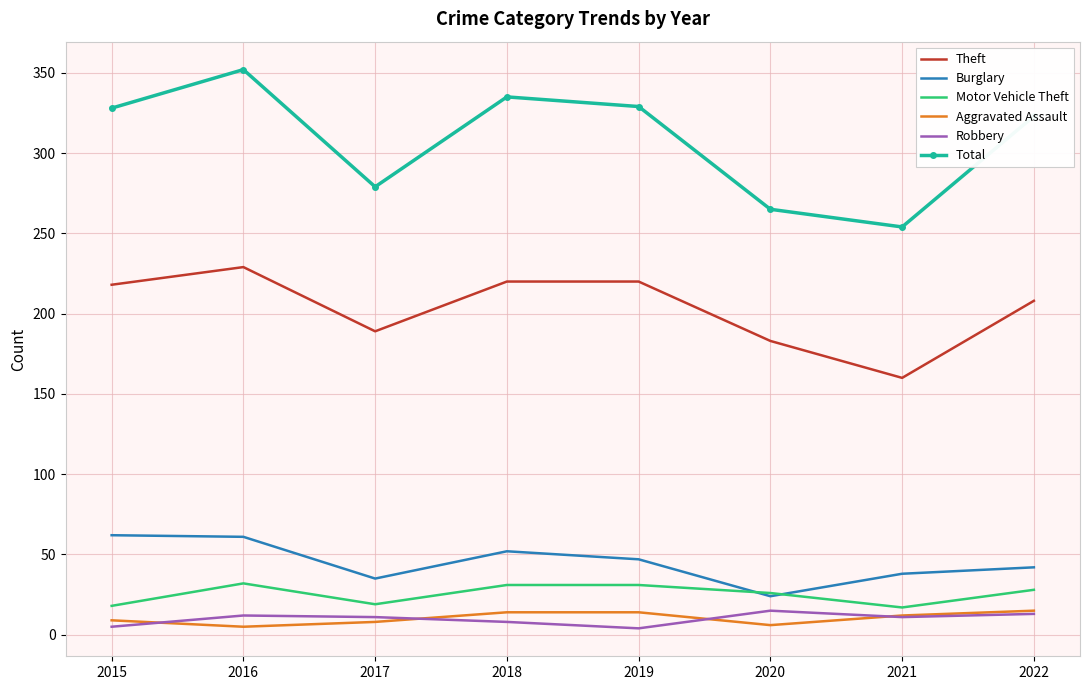

Which series has the widest spread of values?

Total